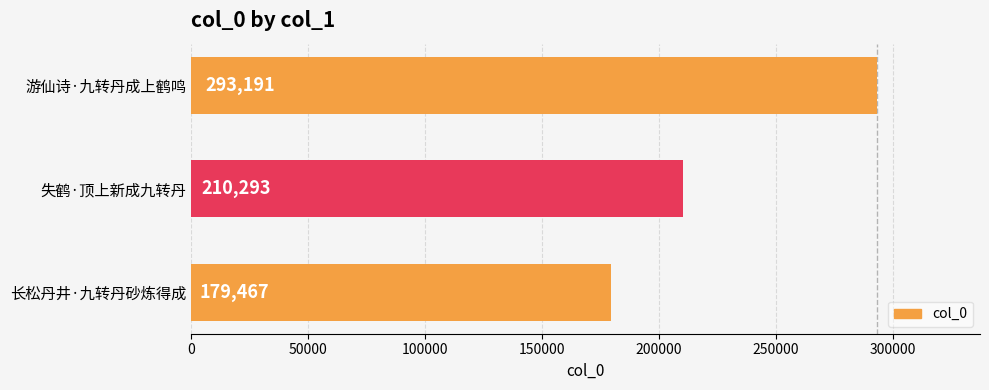

How many data points are less than 210293?

1